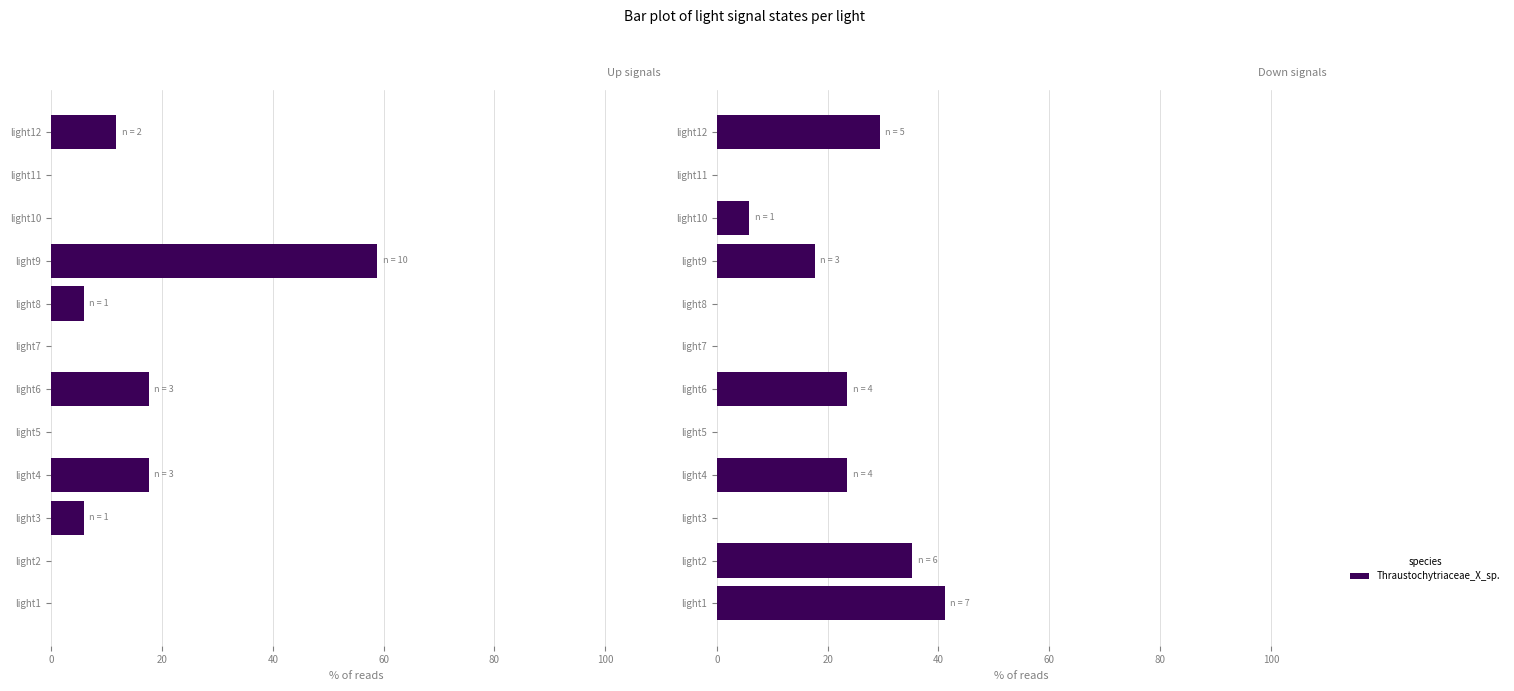

How many categories are shown in the chart?

12